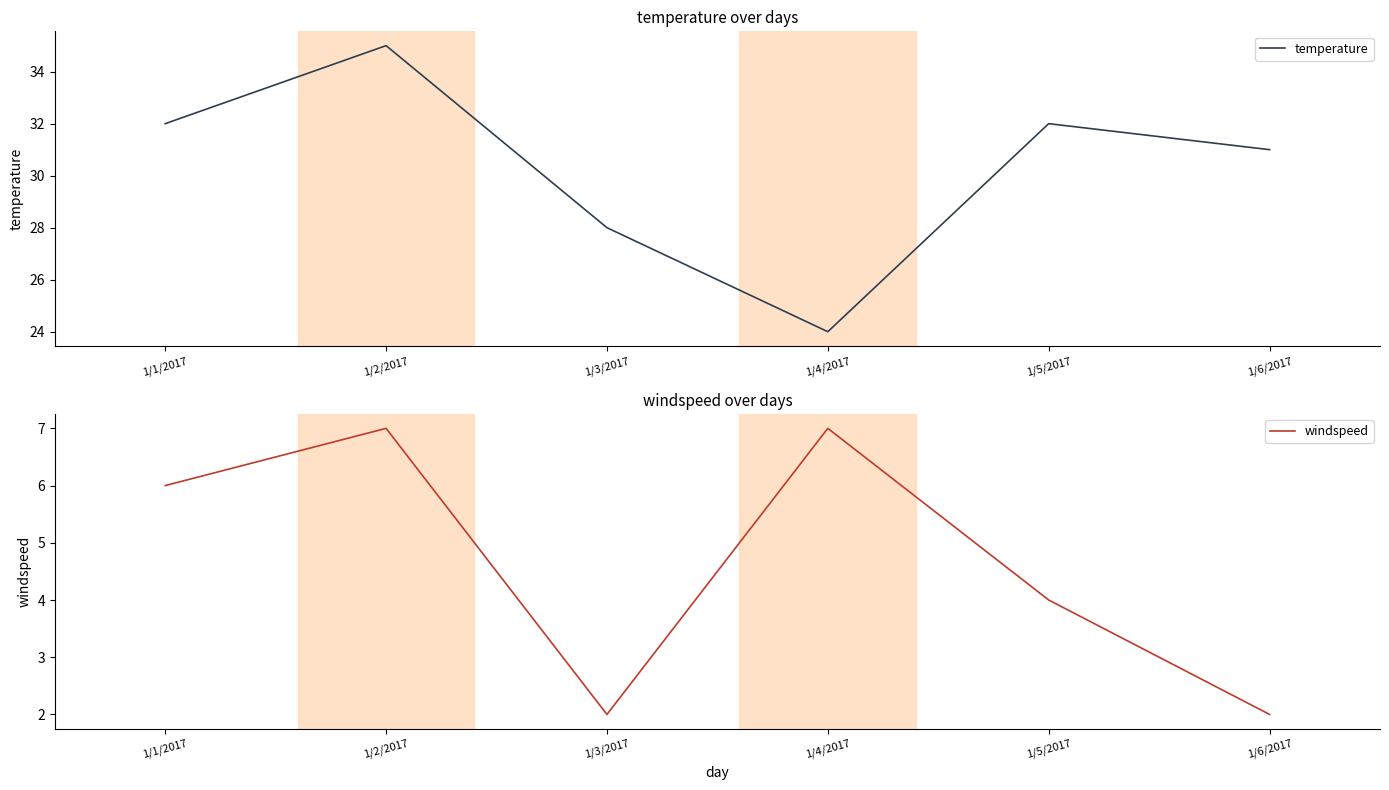

Reading left to right, list all the values displayed in this chart.

temperature: 1/1/2017=32	1/2/2017=35	1/3/2017=28	1/4/2017=24	1/5/2017=32	1/6/2017=31
windspeed: 1/1/2017=6	1/2/2017=7	1/3/2017=2	1/4/2017=7	1/5/2017=4	1/6/2017=2